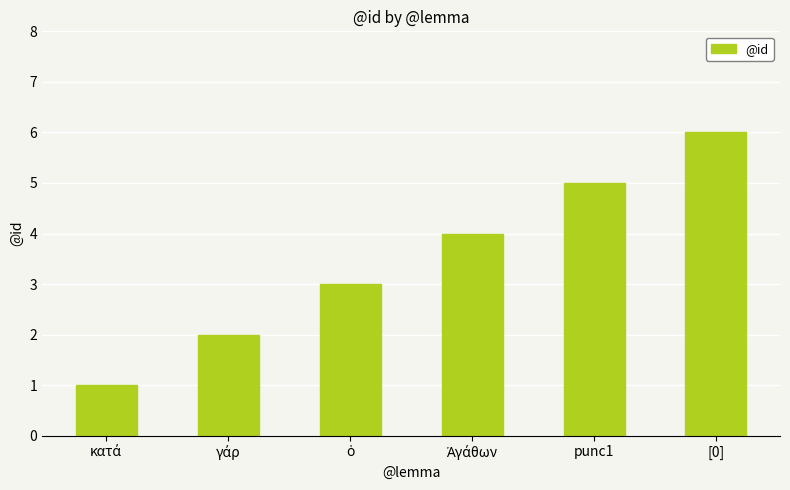

What is the difference between the maximum and minimum values?

5